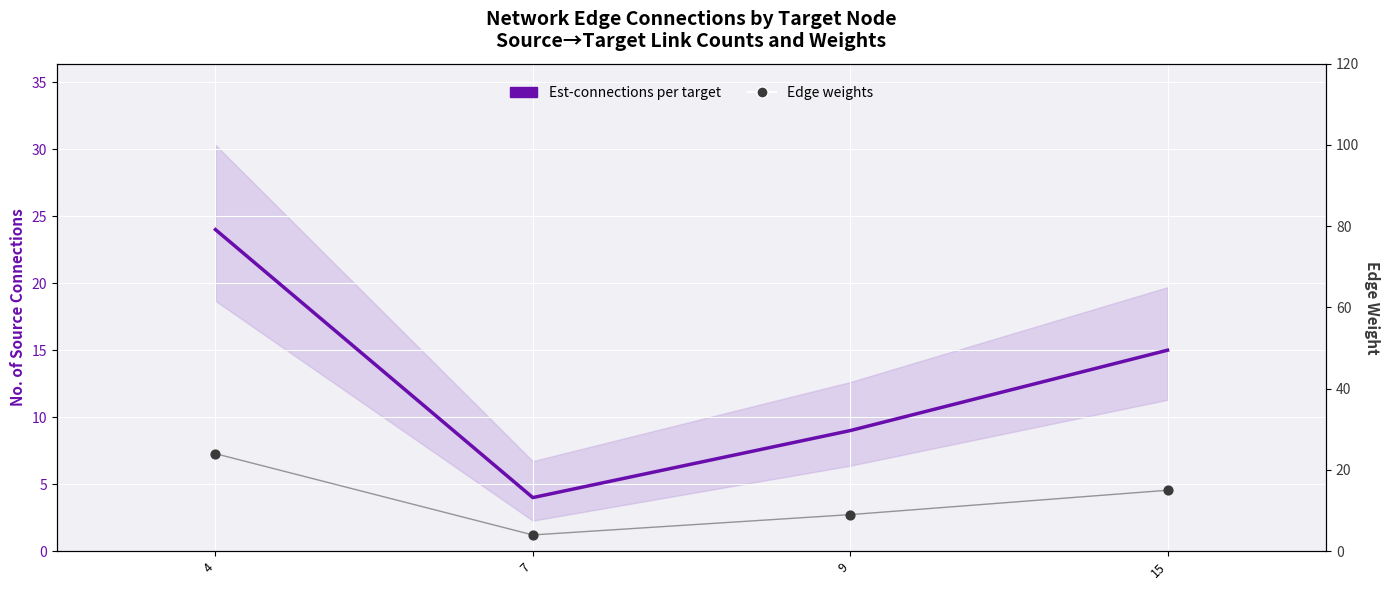

Is the value of Edge weights at 9 greater than the value of Est-connections per target at 4?

No